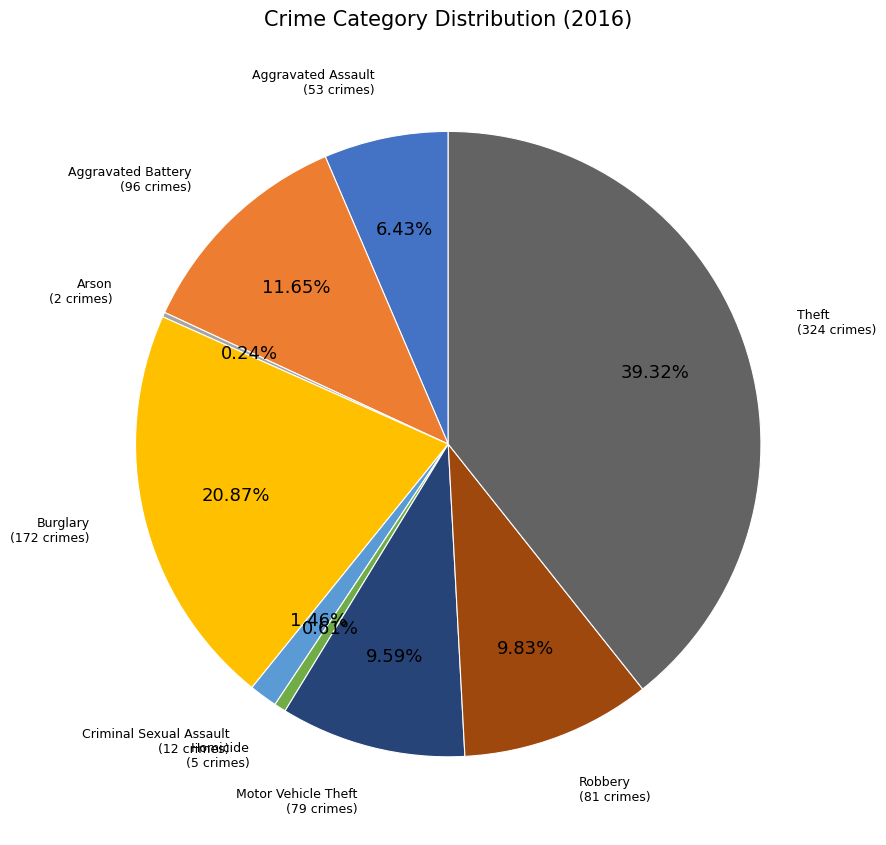

Between Motor Vehicle Theft and Criminal Sexual Assault, which is larger?

Motor Vehicle Theft